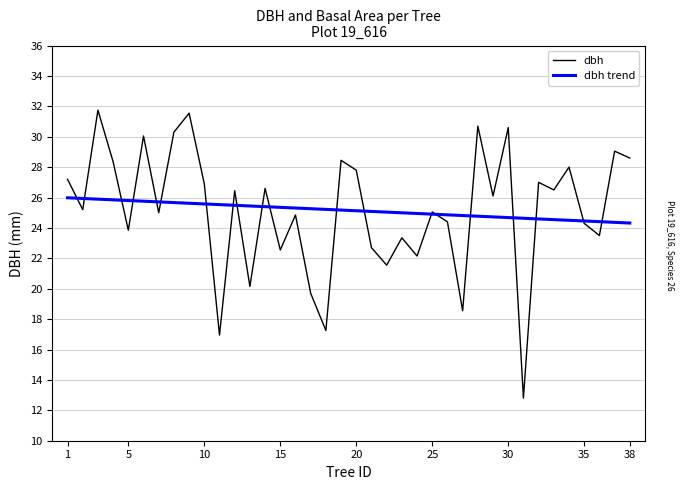

Which series has the largest range (max minus min)?

dbh